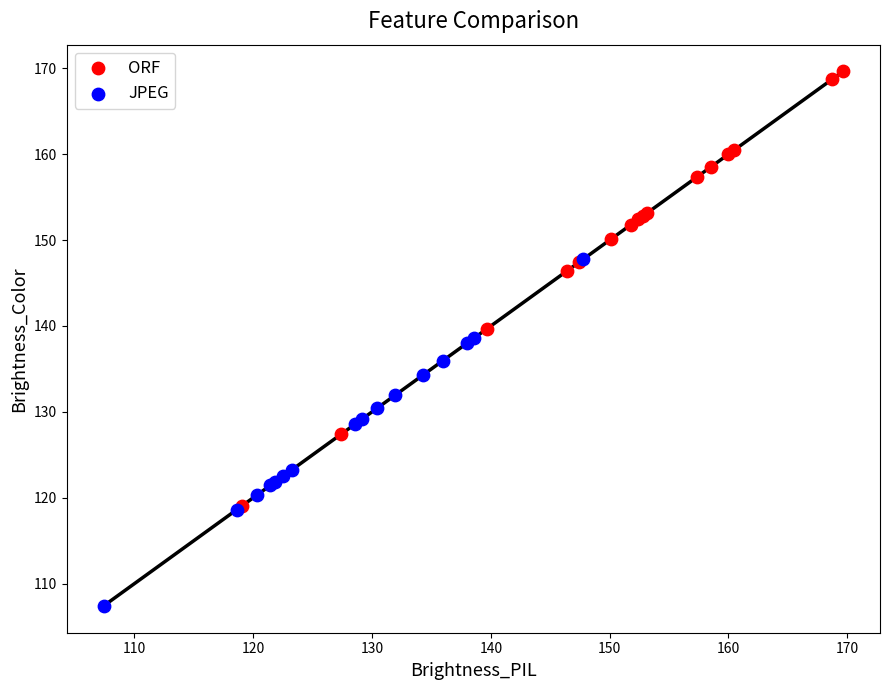

Which series contains the lowest Y value?

JPEG